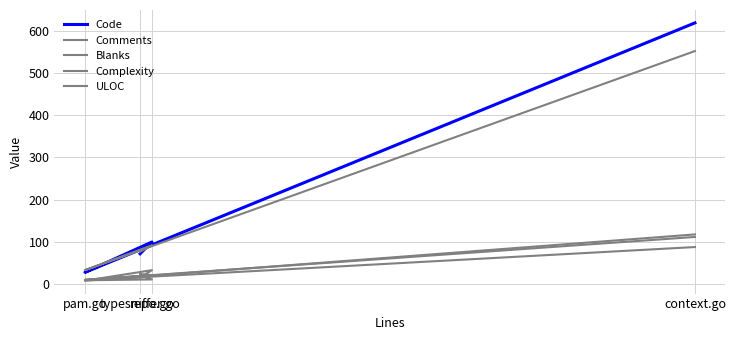

At which label does Complexity first exceed 32?

context.go